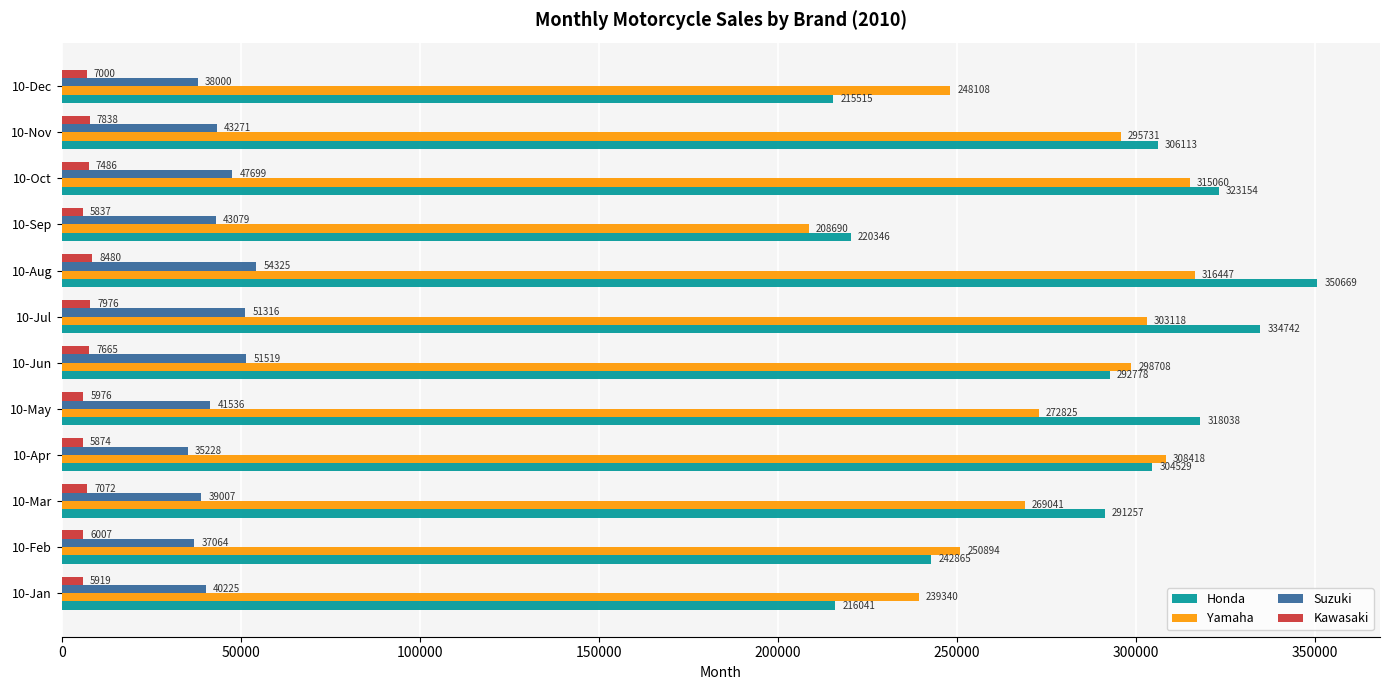

What is the maximum value shown in the chart?

350669